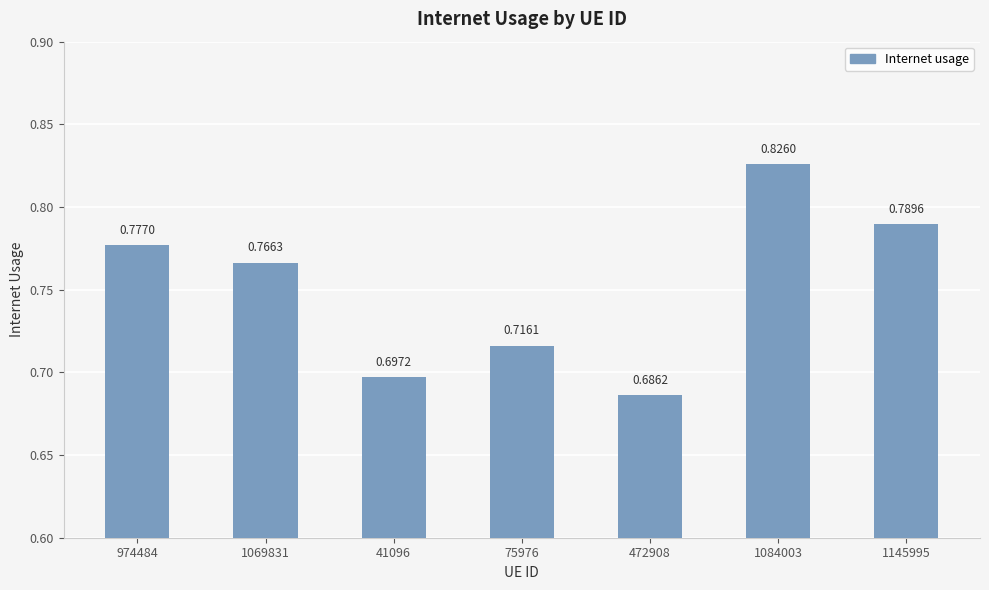

What is the change in value from 472908 to 1145995?

+0.1